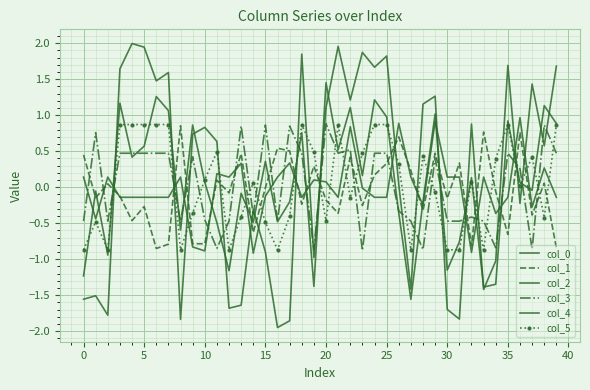

How many times do col_2 and col_4 cross each other?

17